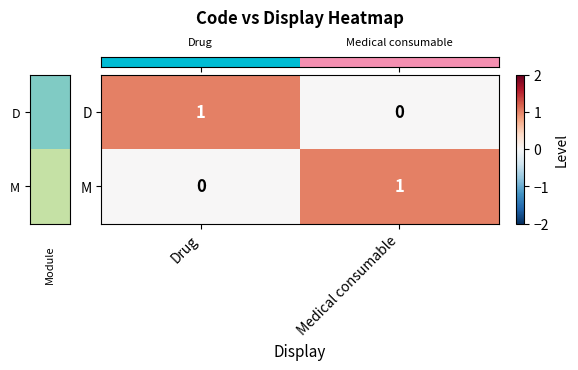

Where is D nearest to the value 0?

Medical consumable